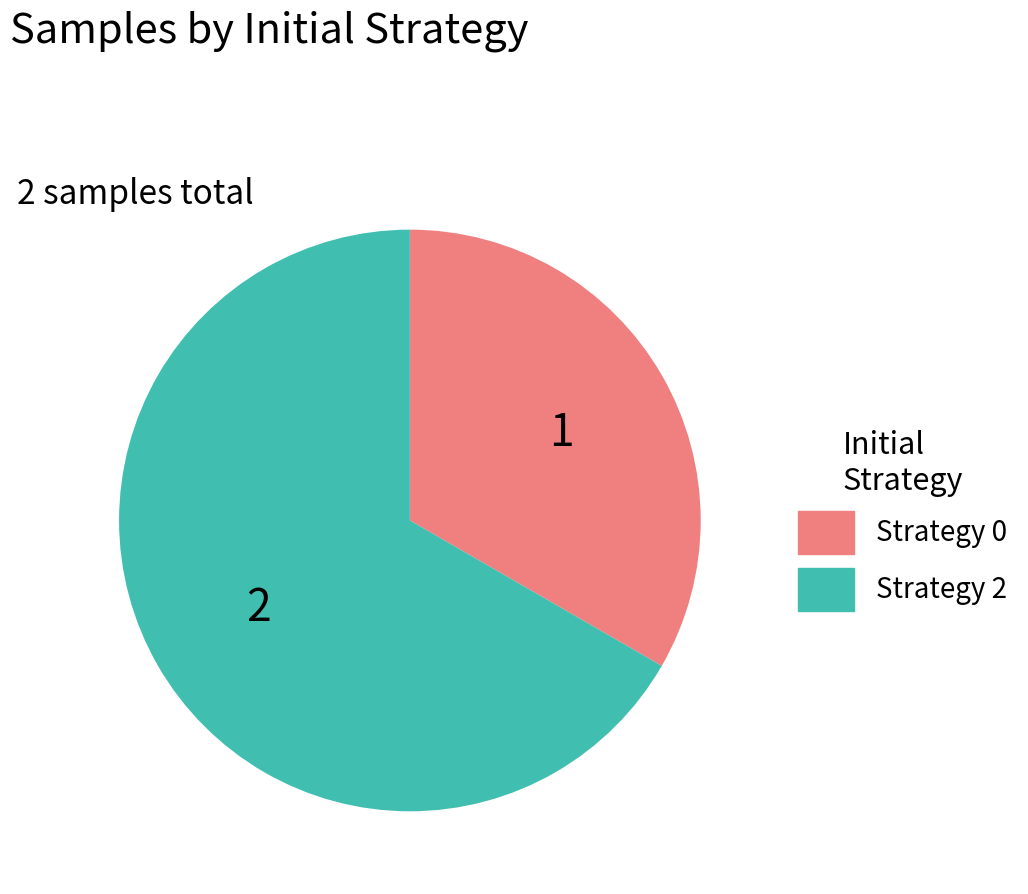

Rank the categories by value from lowest to highest.

Strategy 0, Strategy 2